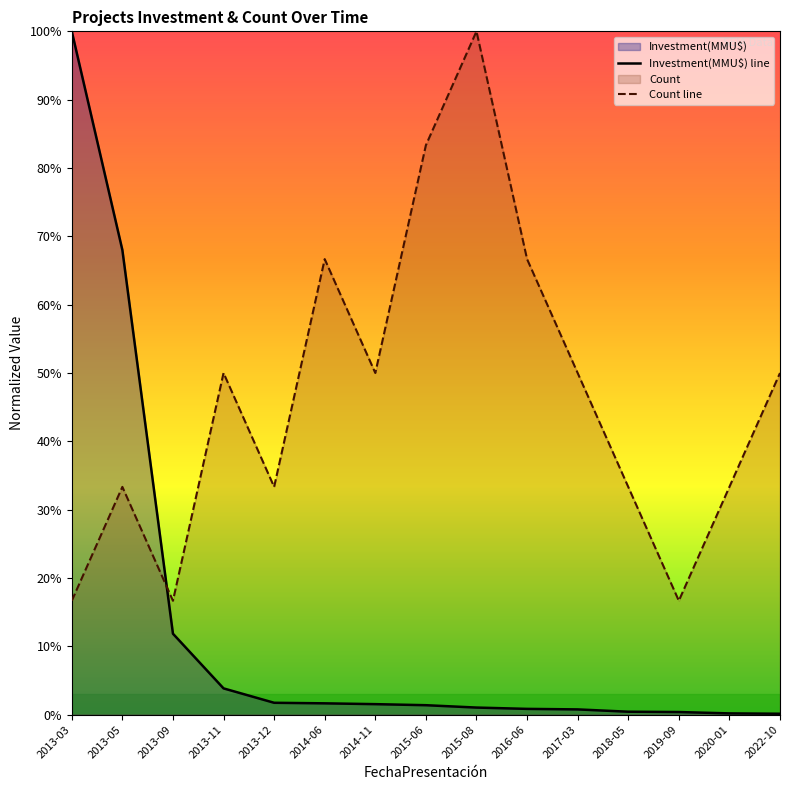

Reading left to right, list all the values displayed in this chart.

Count: 2013-03=16.7	2013-05=33.3	2013-09=16.7	2013-11=50.0	2013-12=33.3	2014-06=66.7	2014-11=50.0	2015-06=83.3	2015-08=100.0	2016-06=66.7	2017-03=50.0	2018-05=33.3	2019-09=16.7	2020-01=33.3	2022-10=50.0
Investment(MMU$): 2013-03=100.0	2013-05=68.0	2013-09=11.8	2013-11=3.8	2013-12=1.7	2014-06=1.7	2014-11=1.5	2015-06=1.4	2015-08=1.0	2016-06=0.8	2017-03=0.8	2018-05=0.4	2019-09=0.4	2020-01=0.2	2022-10=0.1